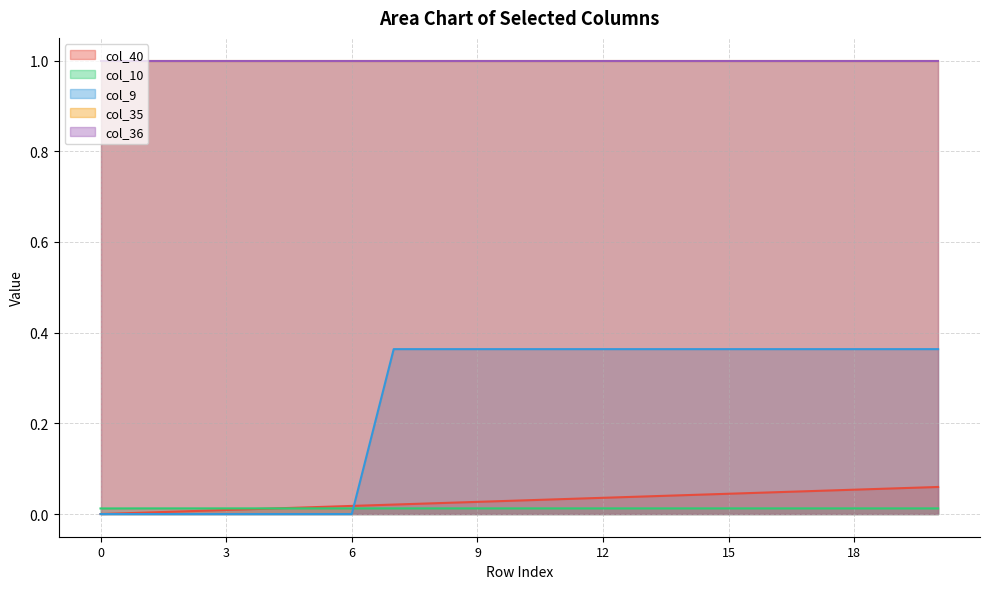

The col_9 series shows 0.4 at 18. True or false?

True